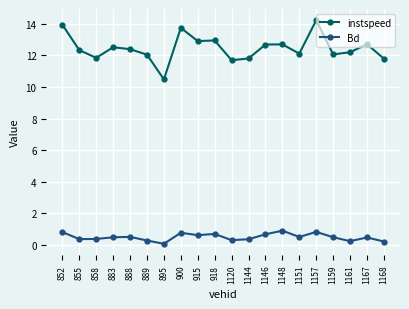

True or false: Bd has more than 0 interior local peaks.

True